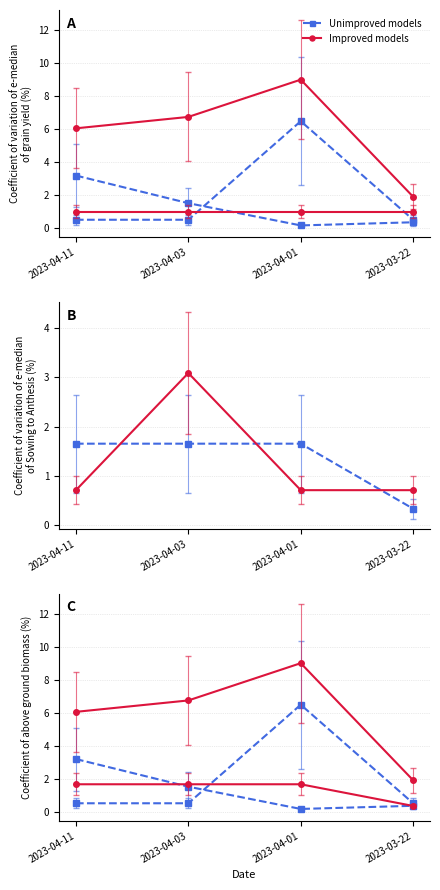

Which category has the lowest value across all series?

2023-04-01